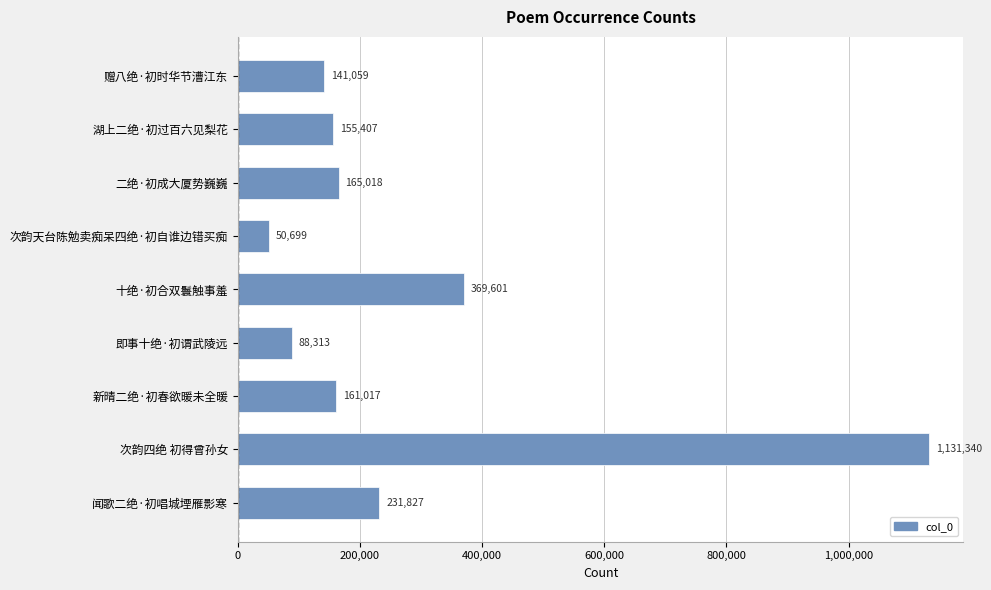

Are the bars grouped side by side (vs. stacked)?

No